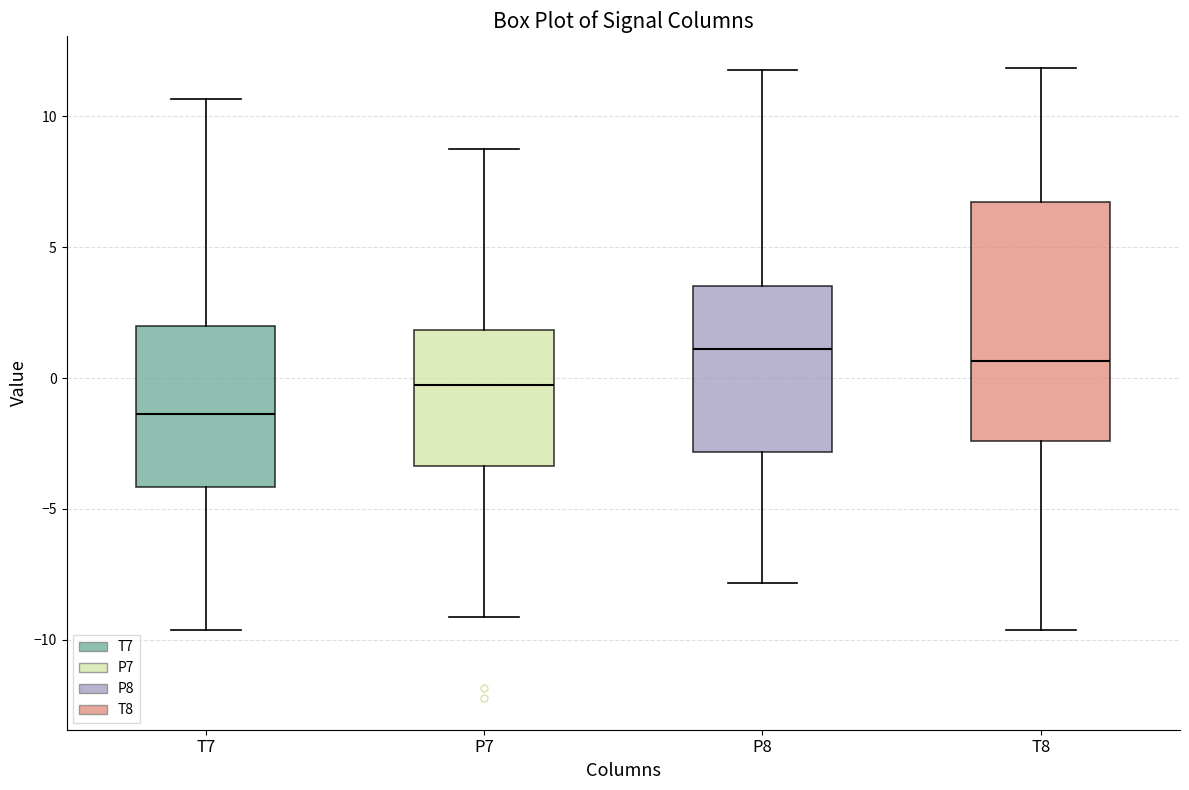

Reading left to right, read every box against the y-axis: the position of its median line, the range the box covers, and the ends of its whiskers. The values are not printed on the chart, so give them approximately, as read against the axis.

T7: median -1.5, box -4.0 to 2.0, whiskers -9.5 to 10.5
P7: median -0.5, box -3.5 to 2.0, whiskers -9.0 to 8.5
P8: median 1.0, box -3.0 to 3.5, whiskers -8.0 to 12.0
T8: median 0.5, box -2.5 to 6.5, whiskers -9.5 to 12.0